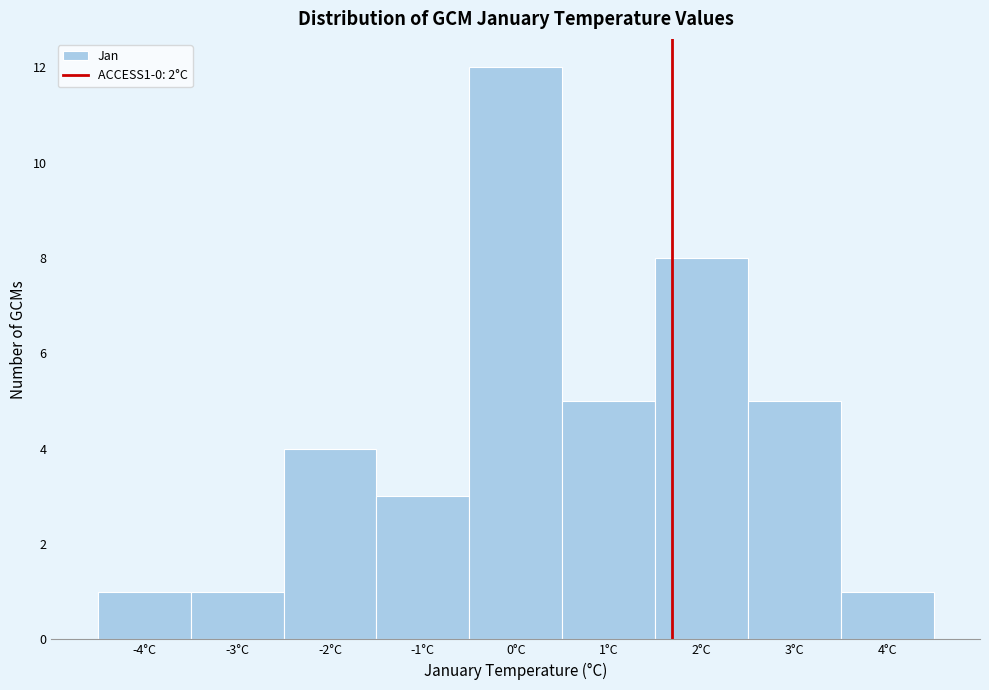

Reading left to right, list every bar in this chart as the range it spans on the x-axis followed by its height. The values are not printed on the chart, so give them approximately, as read against the axis.

-4.5 to -3.5: 1
-3.5 to -2.5: 1
-2.5 to -1.5: 4
-1.5 to -0.5: 3
-0.5 to 0.5: 12
0.5 to 1.5: 5
1.5 to 2.5: 8
2.5 to 3.5: 5
3.5 to 4.5: 1